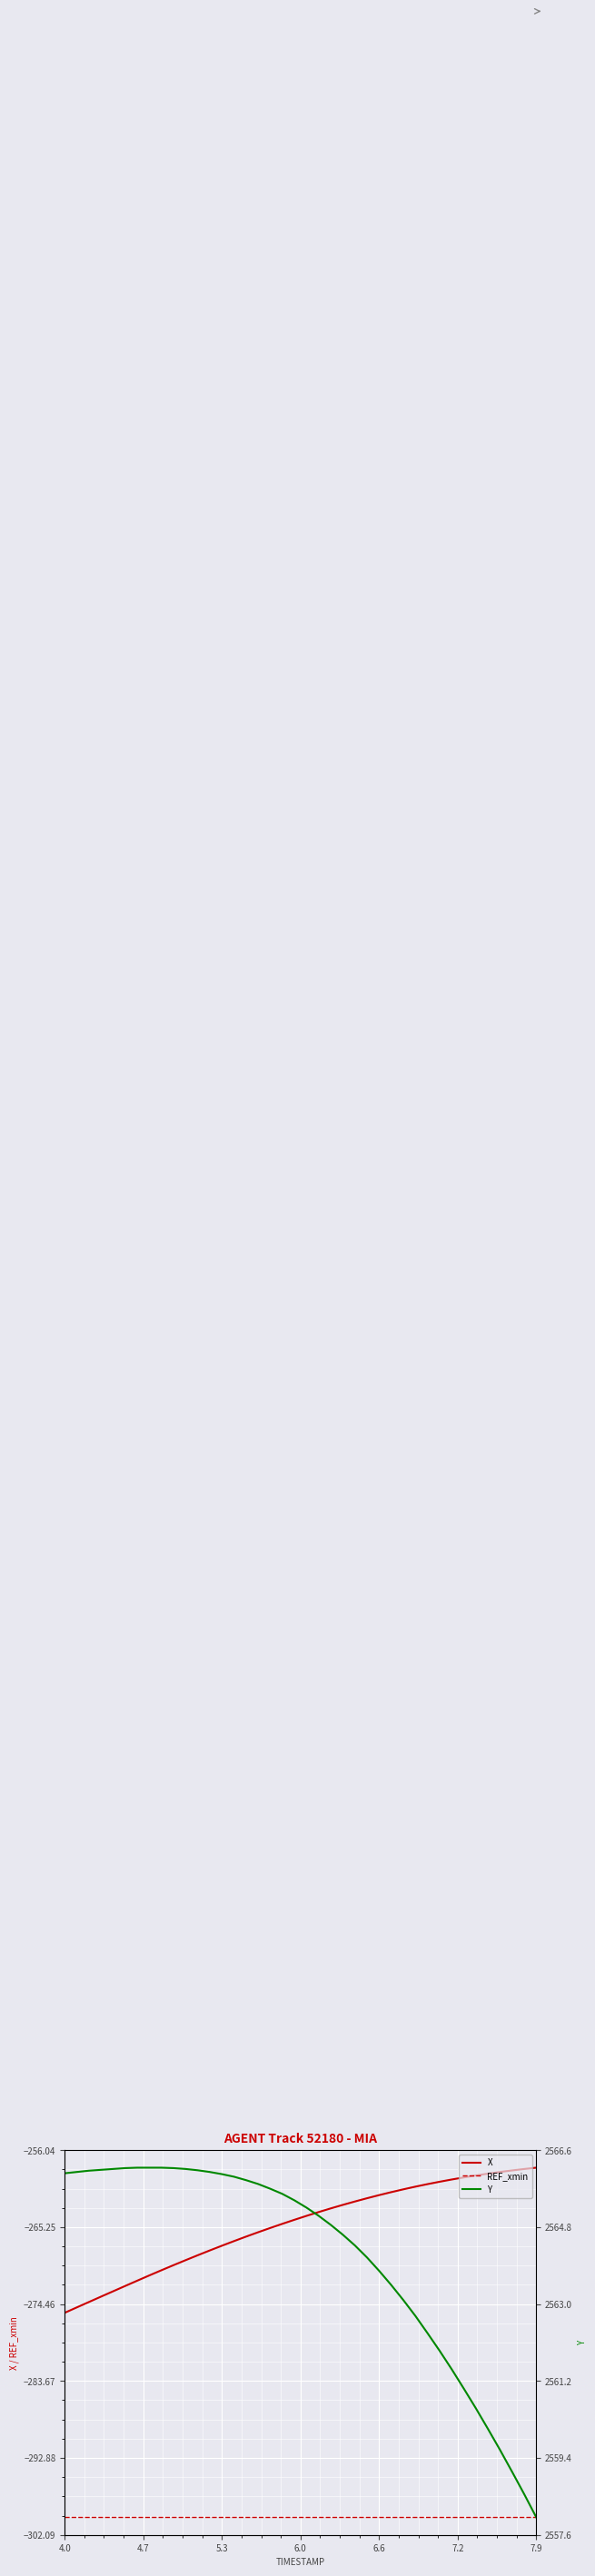

What is the highest value of the REF_xmin series?

-300.0